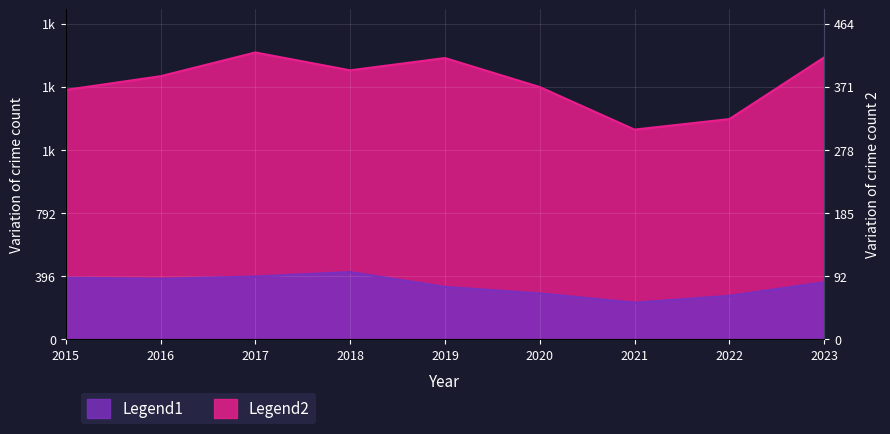

Reading left to right, extract all data points from this chart.

Legend1: 386	380	394	422	329	288	230	273	358
Legend2: 1565	1651	1800	1688	1765	1583	1316	1382	1769